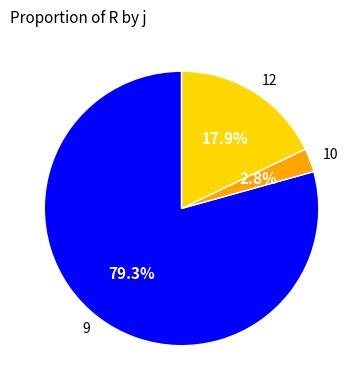

True or false: 10 accounts for 3% of the total.

True